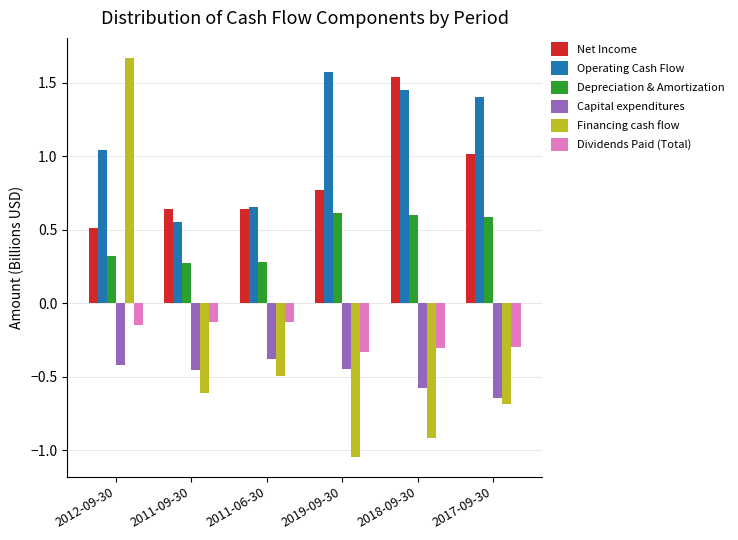

At which category is the sum across all series the highest?

2012-09-30